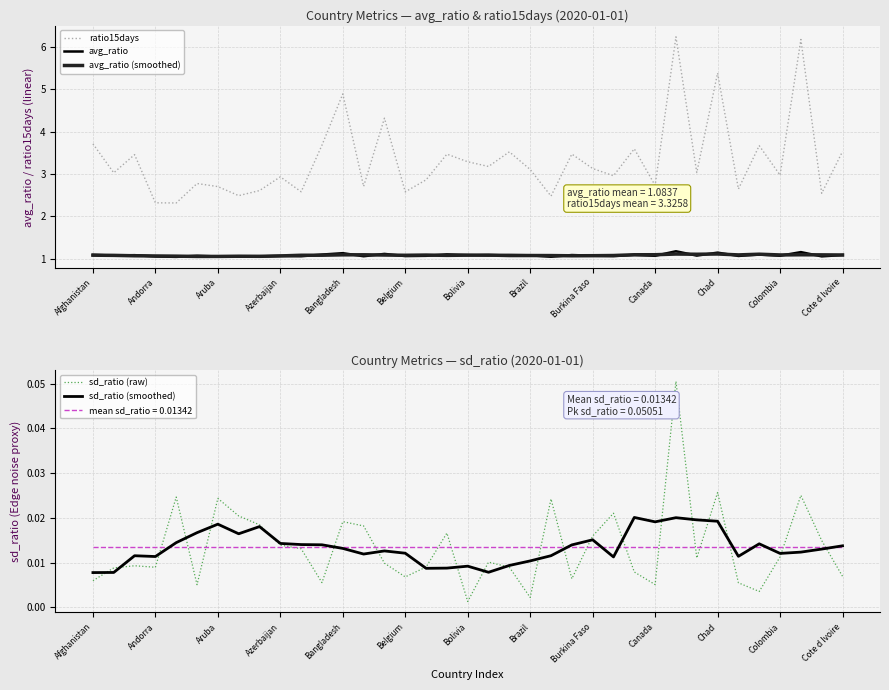

Read the avg_ratio (smoothed) value at Chad.

1.1